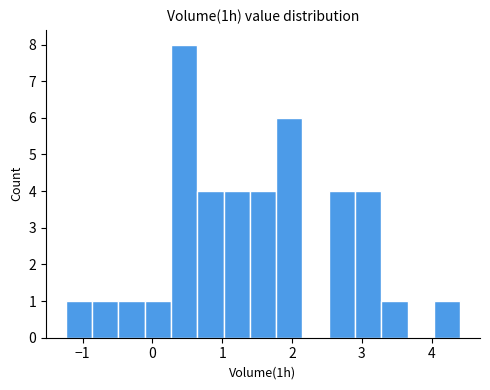

Around what value on the x-axis is the tallest bar? Give the approximate position of its centre, as read against the axis.

0.5